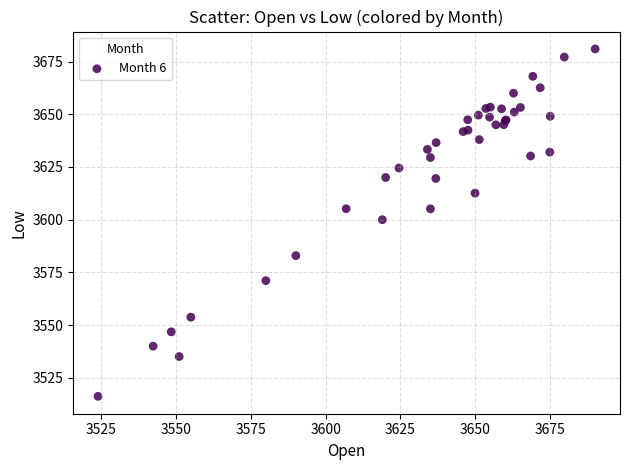

What Y value in the scatter plot is closest to 3598?

3600.0